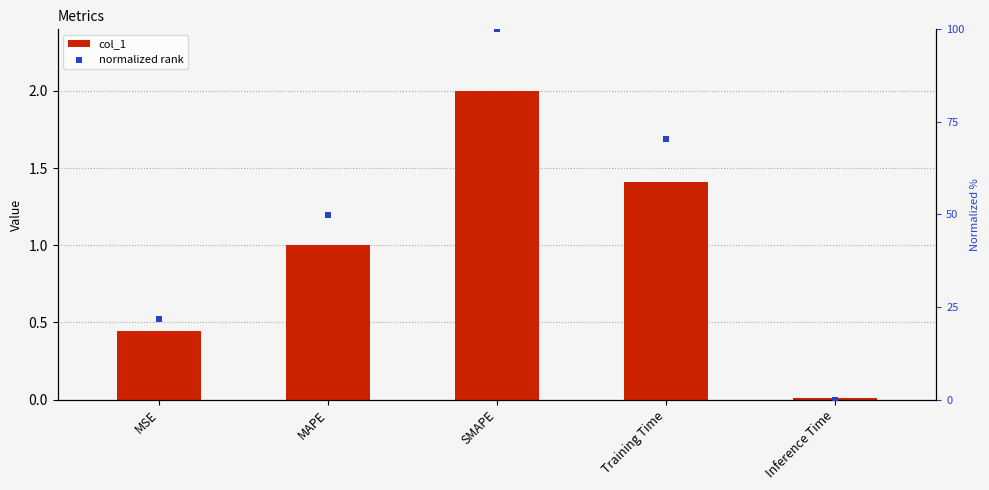

Which series contains the lowest Y value?

normalized rank